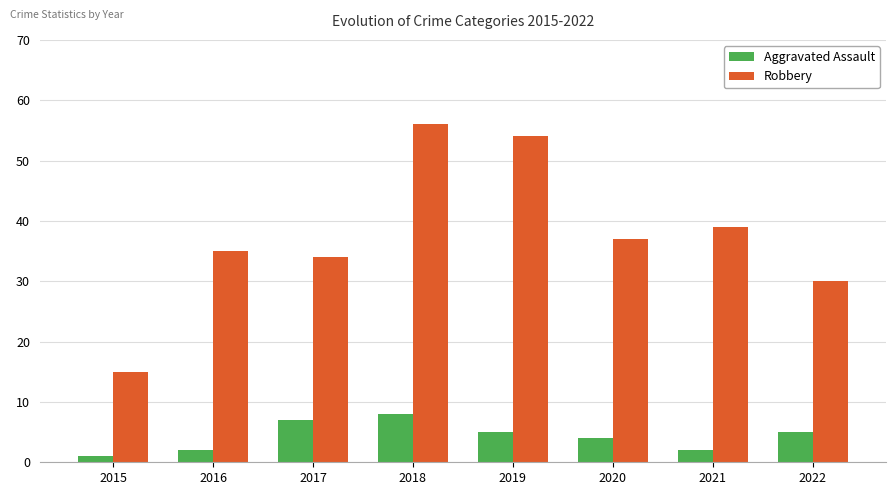

Which series changed the most between 2019 and 2021?

Robbery